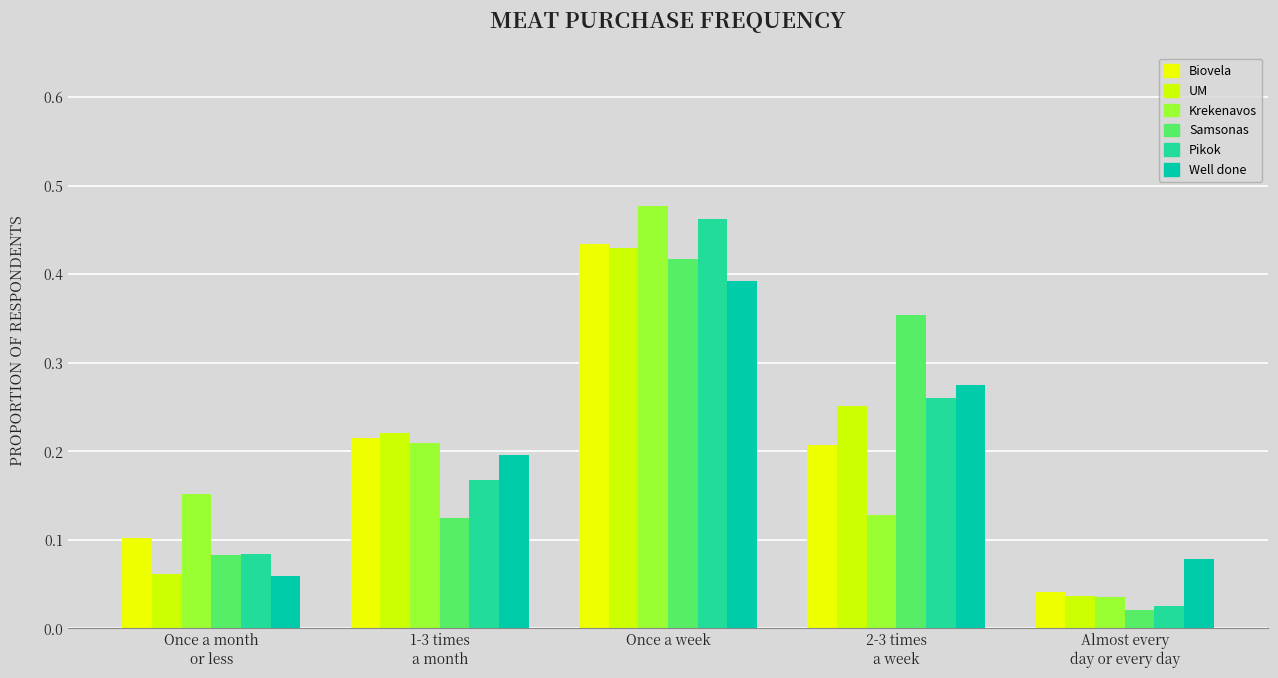

What is the sum of all Biovela values?

1.0